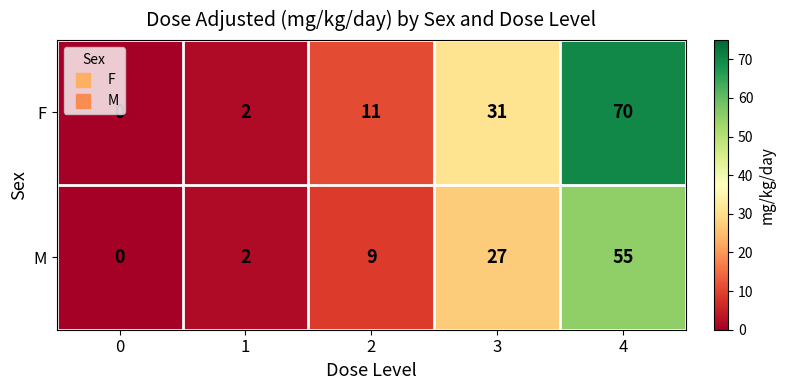

Which series changed the most between 0 and 4?

F